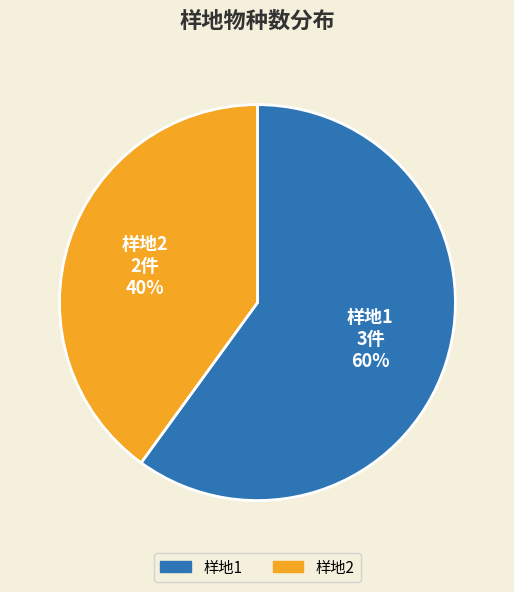

Which category has the biggest portion of the pie?

样地1